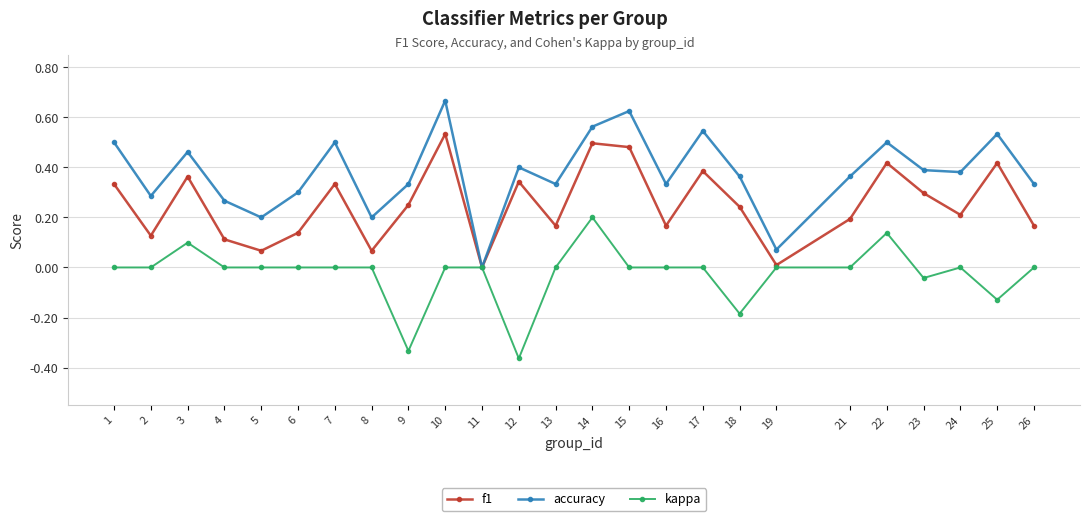

The value of f1 at 14 is 0.2. True or false?

False